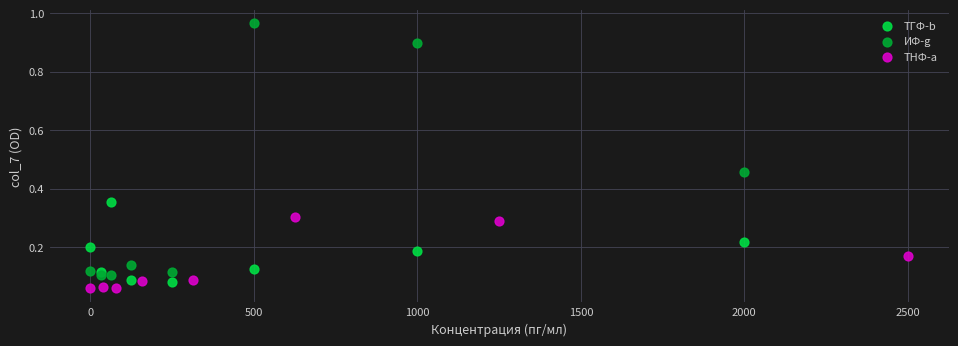

Which series reaches the maximum Y coordinate?

ИФ-g